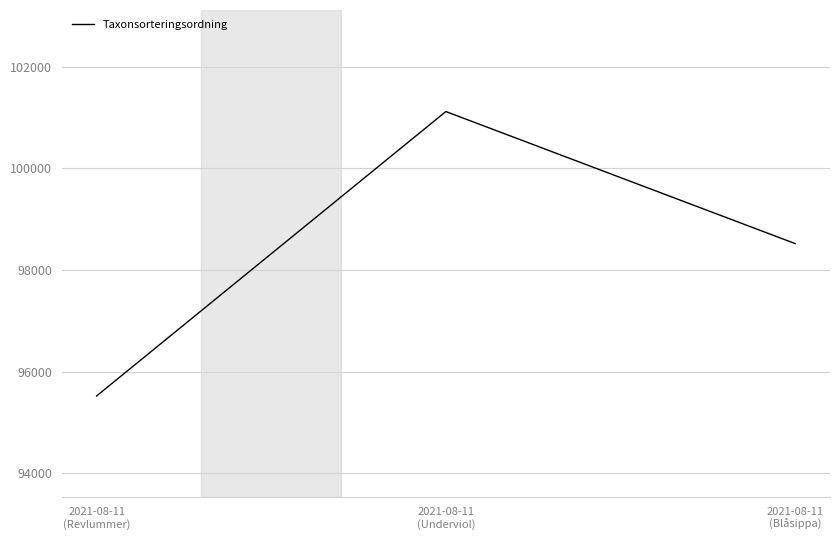

Which label corresponds to the largest value in the chart?

2021-08-11
(Underviol)